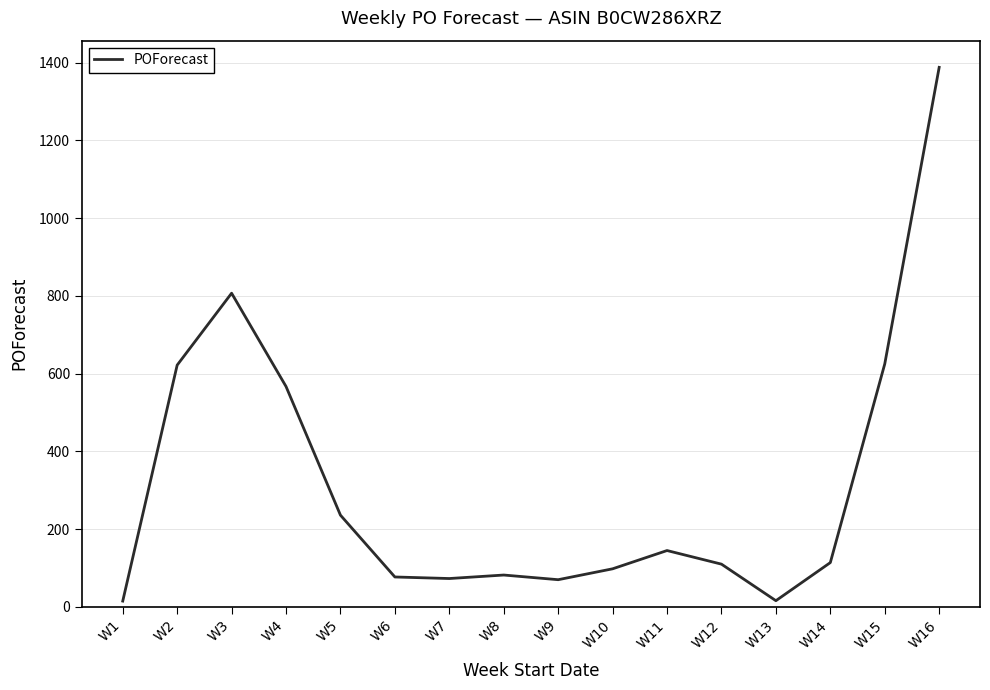

How many interior local valleys (lower than both neighbors) does the data have?

3